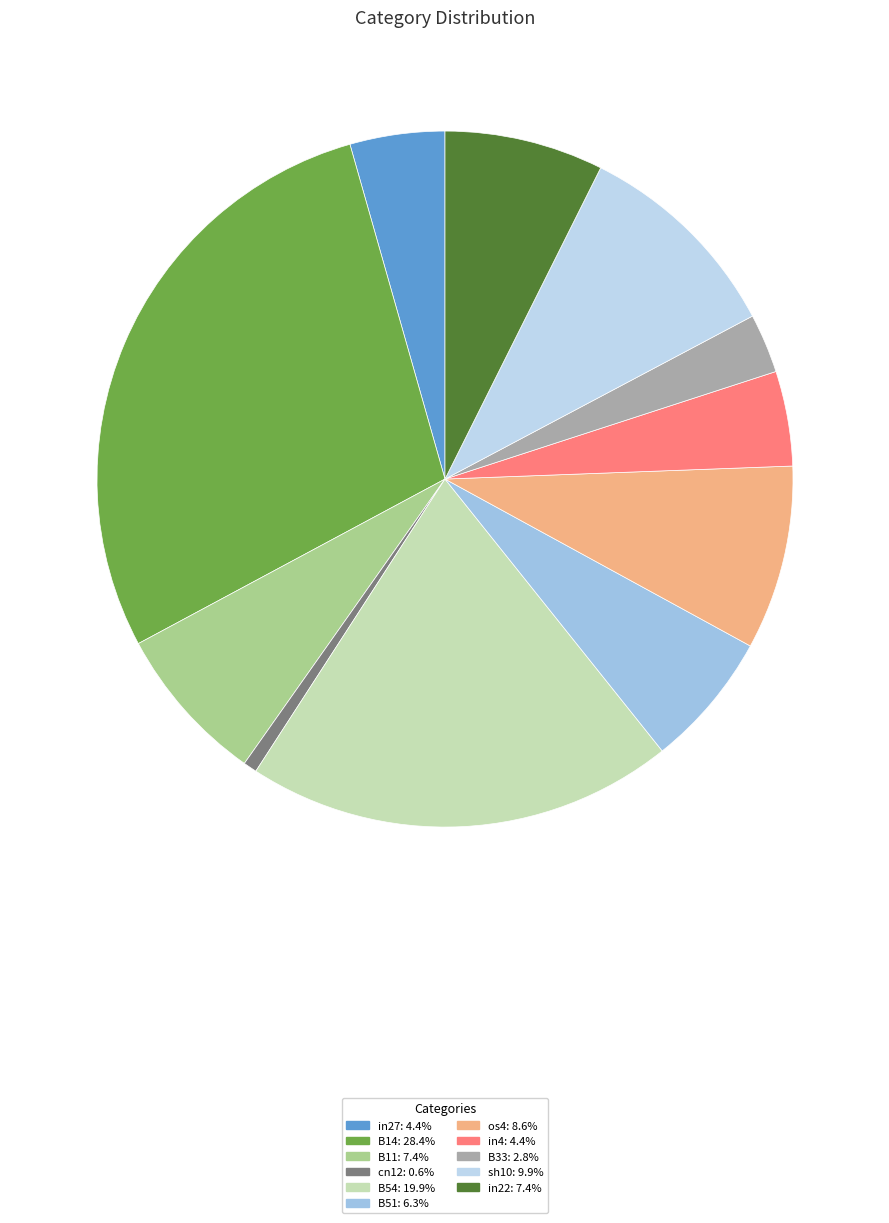

Is the sum of in22 and B11 greater than half?

No